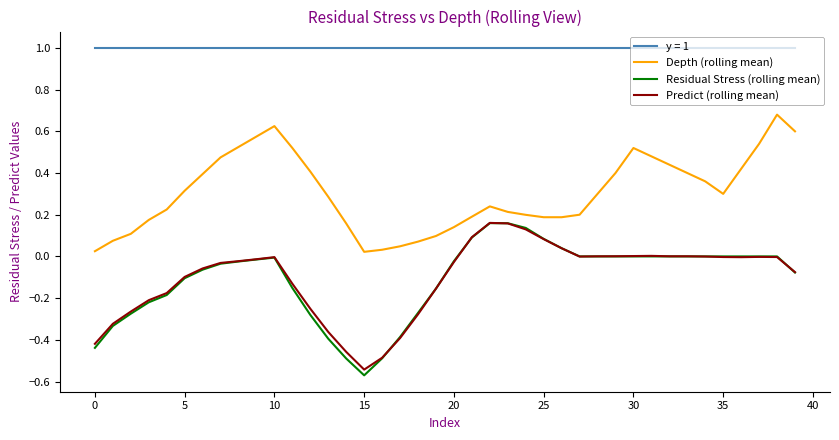

True or false: y = 1 and Residual Stress (rolling mean) cross at least once.

False